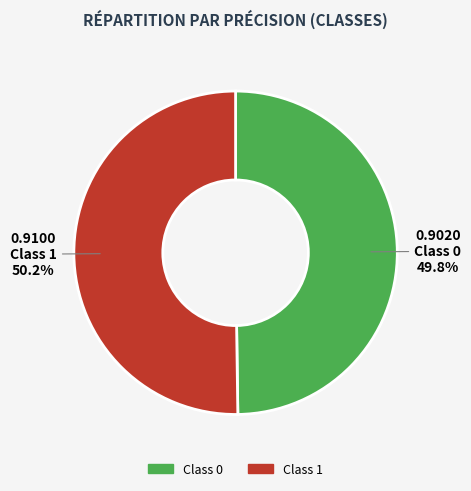

How many segments does this pie chart have?

2